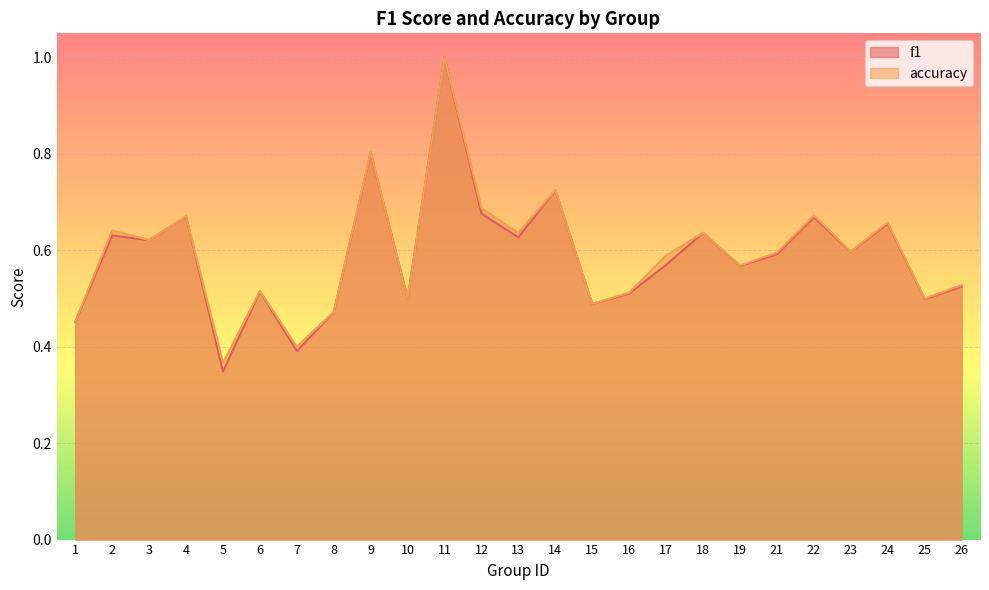

How many interior local peaks does the accuracy series have?

9